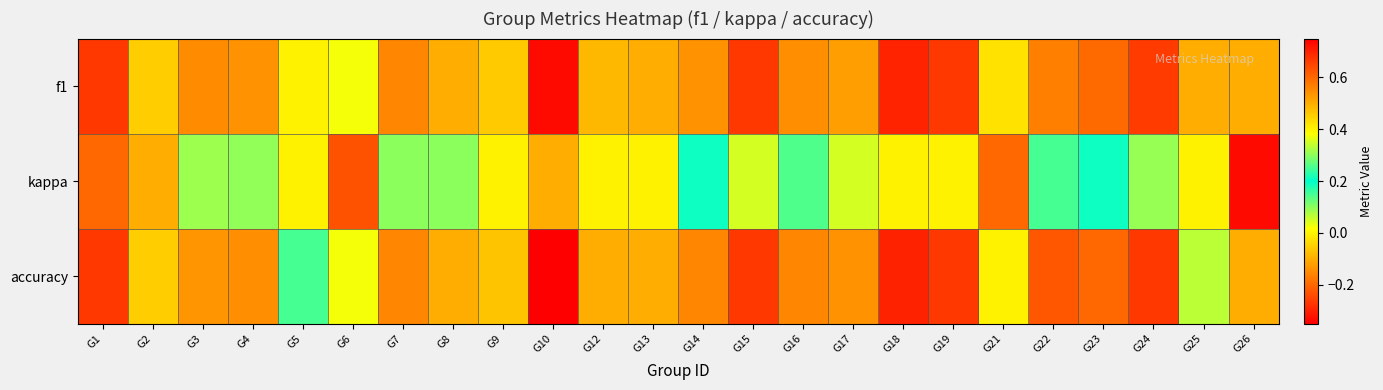

What is the spread (max minus min) of values at G25?

0.5